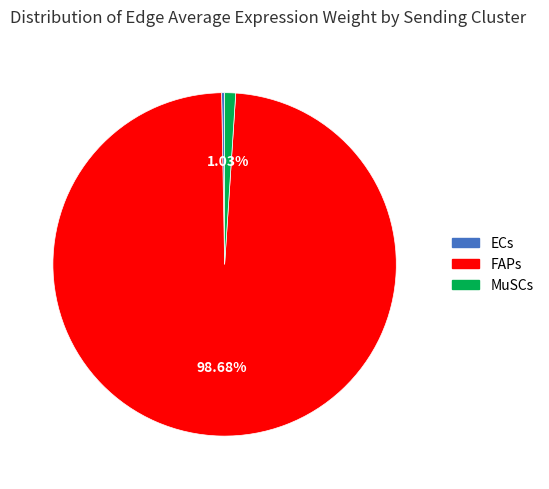

What is the smallest slice in the pie chart?

ECs